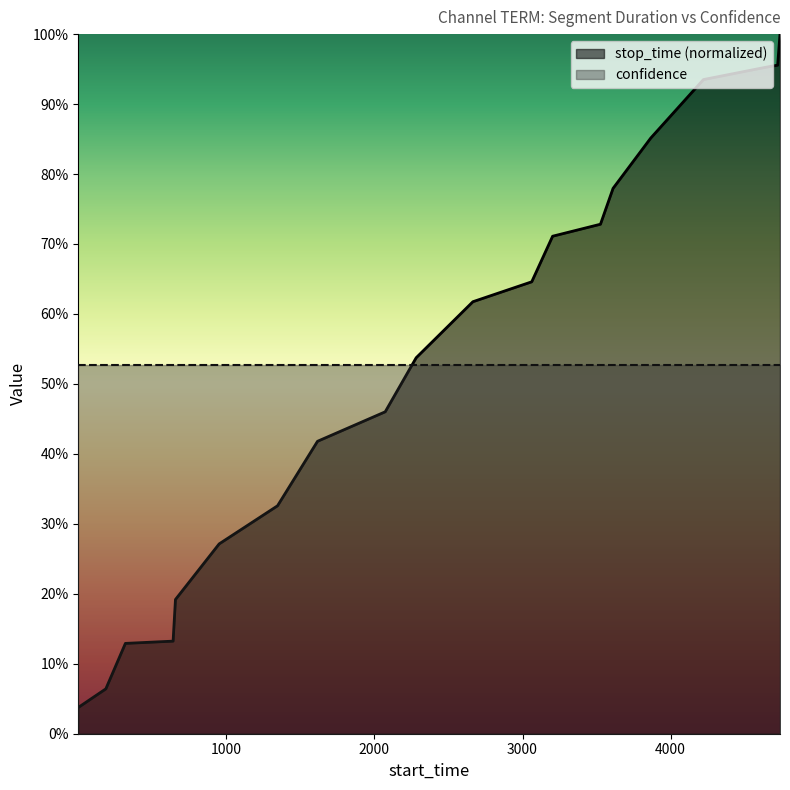

List the labels in order of value, smallest first.

1, 187, 319, 641, 657, 952, 1346, 1616, 2073, 2282, 2665, 3062, 3203, 3526, 3611, 3865, 4221, 4636, 4722, 4738